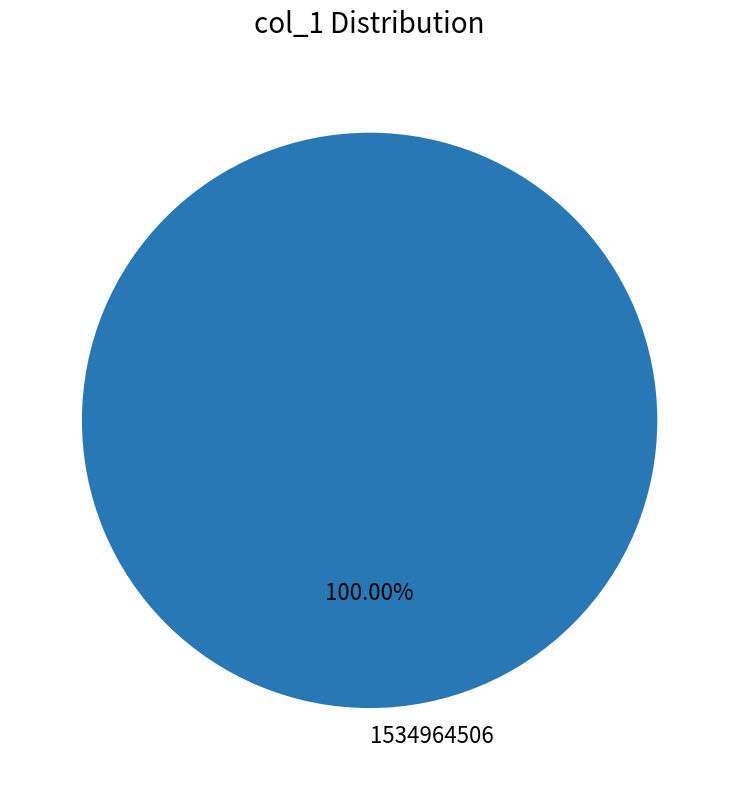

Count the number of slices in the pie.

1